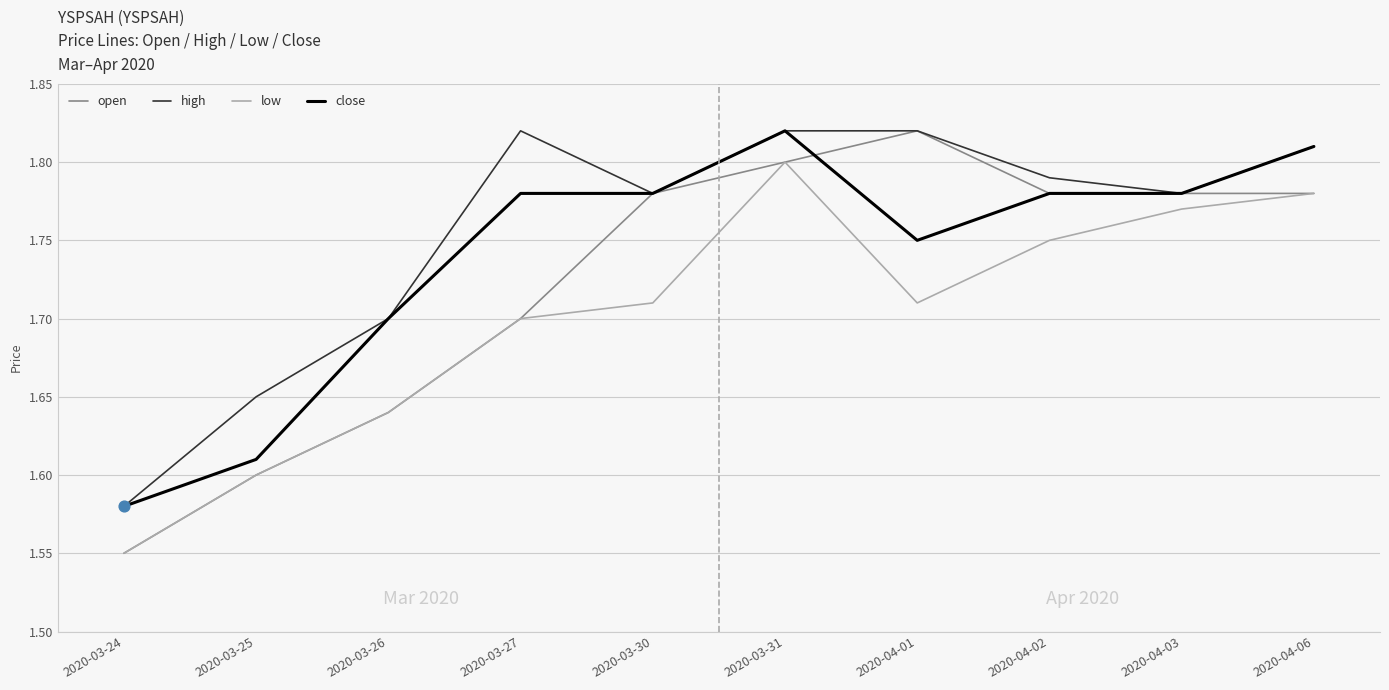

What is the total value across all series at 2020-03-26?

6.7